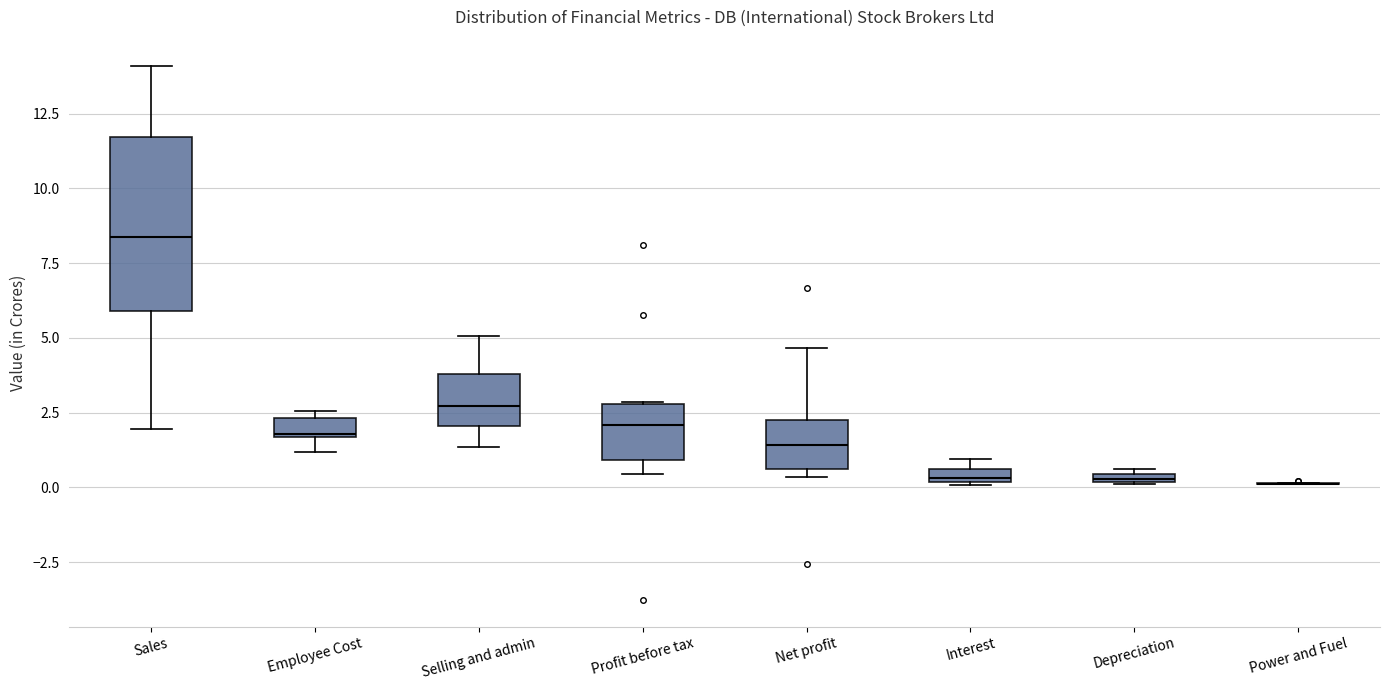

Comparing the boxes themselves (not the whiskers), which one is the tallest?

Sales